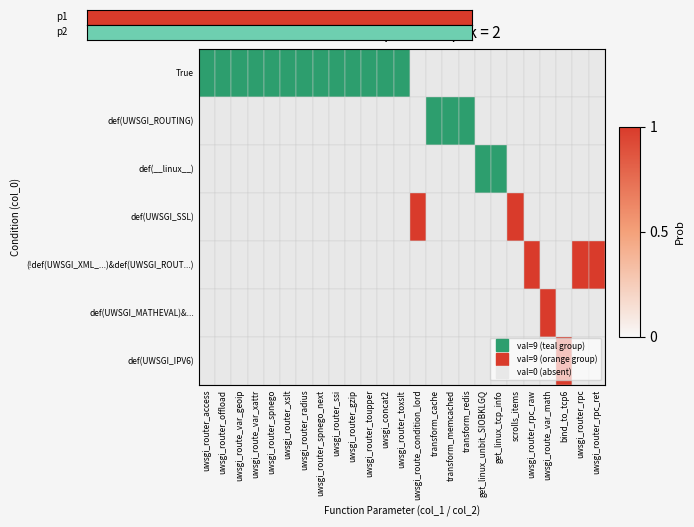

What is the approximate value at scrolls_items?

1